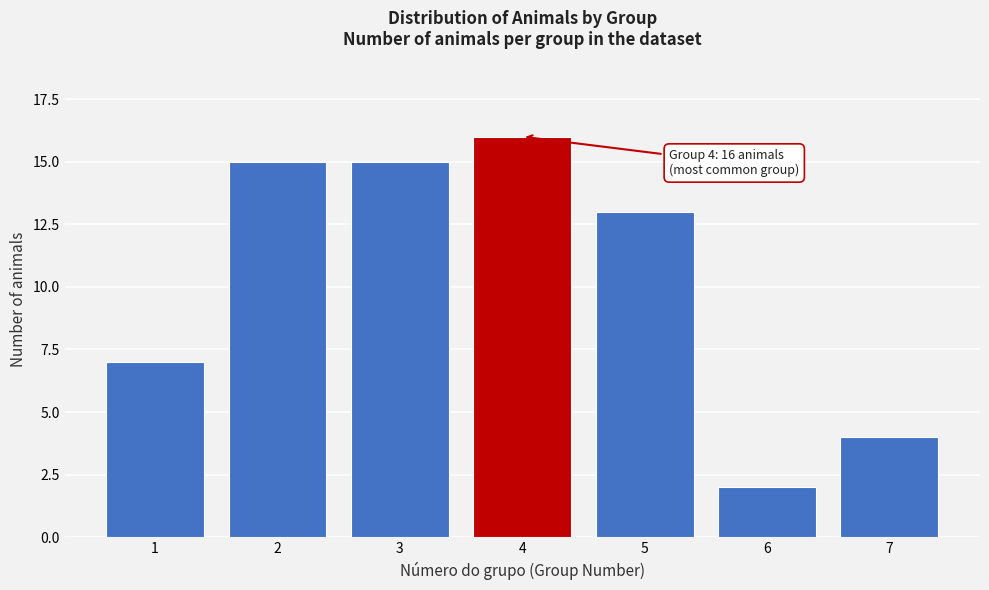

Reading right to left, list all the values displayed in this chart.

7=4	6=2	5=13	4=16	3=15	2=15	1=7